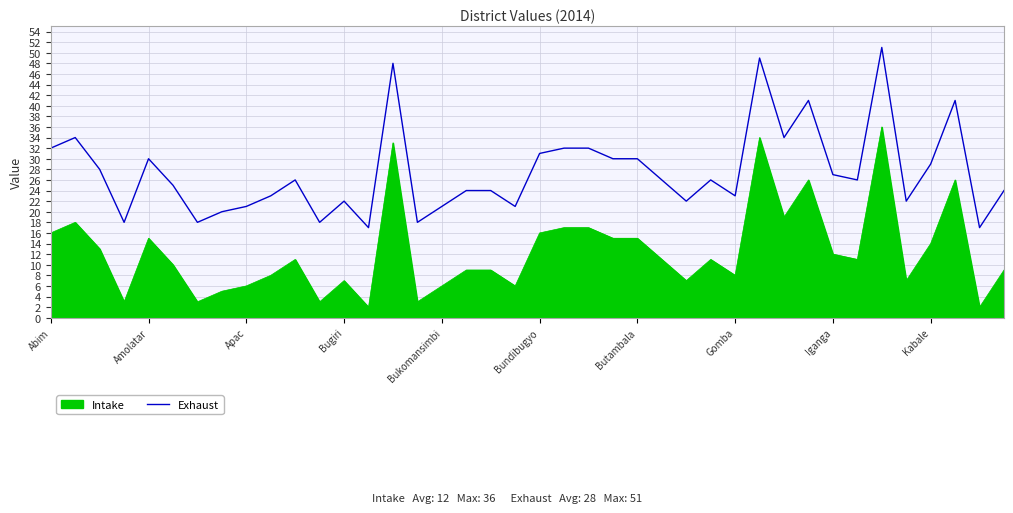

What is the difference between the maximum and minimum values in the Intake series?

34